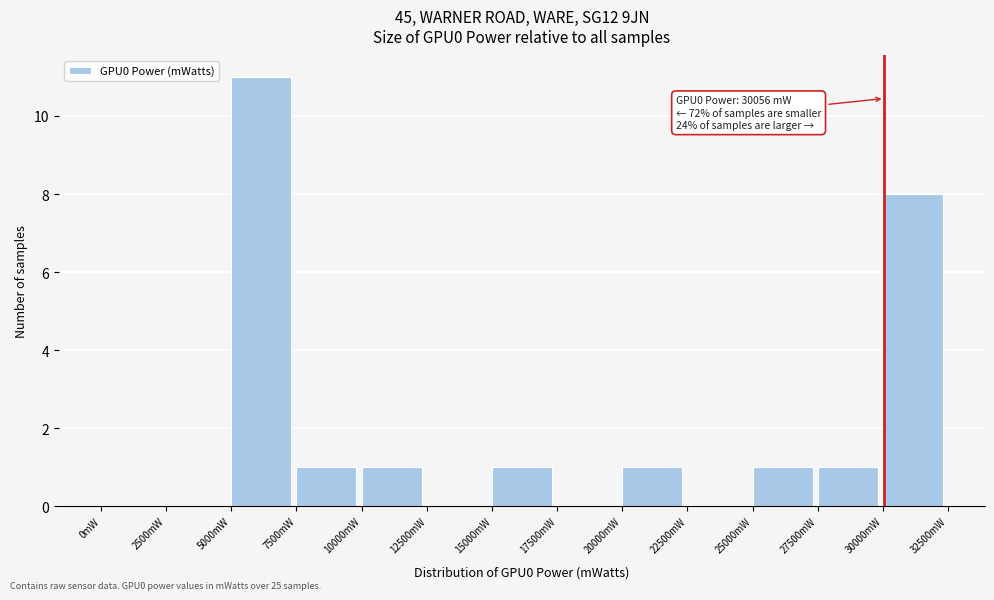

Over which range of the x-axis is the bar tallest?

5000 to 7500